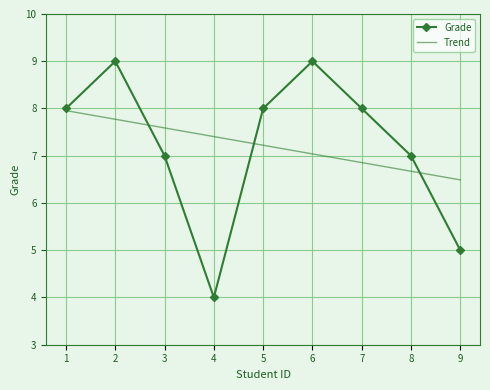

List the labels in order of Trend value, largest first.

1, 2, 3, 4, 5, 6, 7, 8, 9